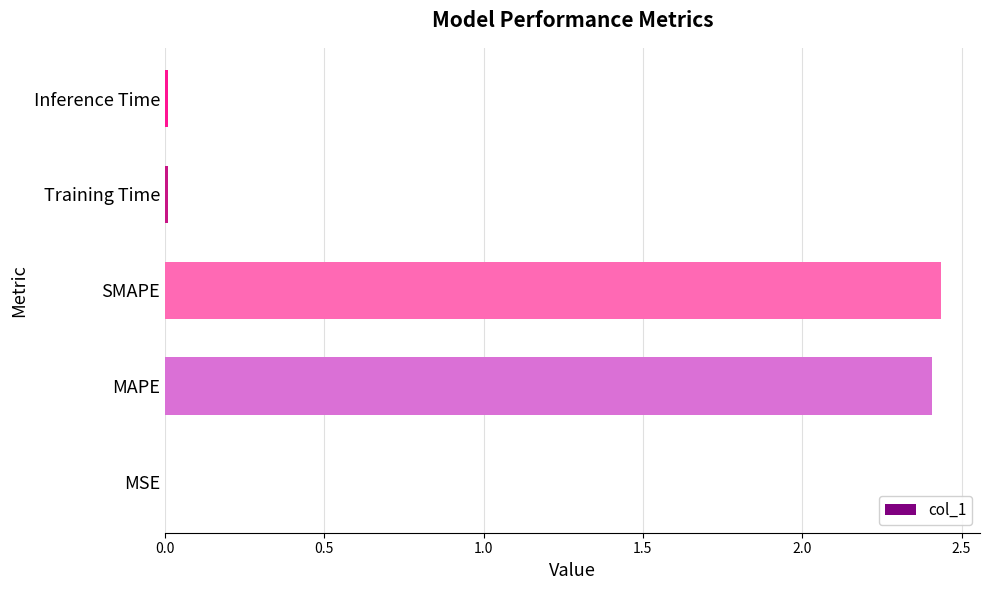

What is the sum of all values?

4.9